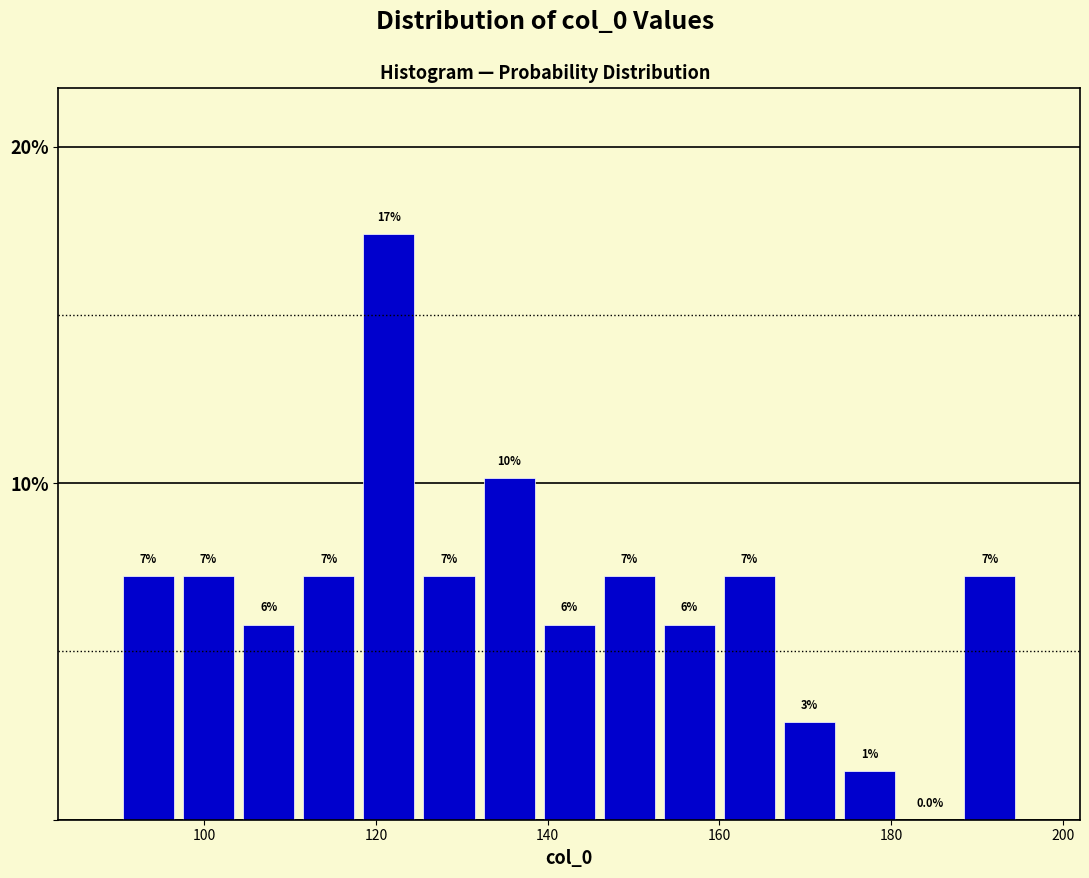

Read against the x-axis, roughly where is the centre of the tallest bar?

122